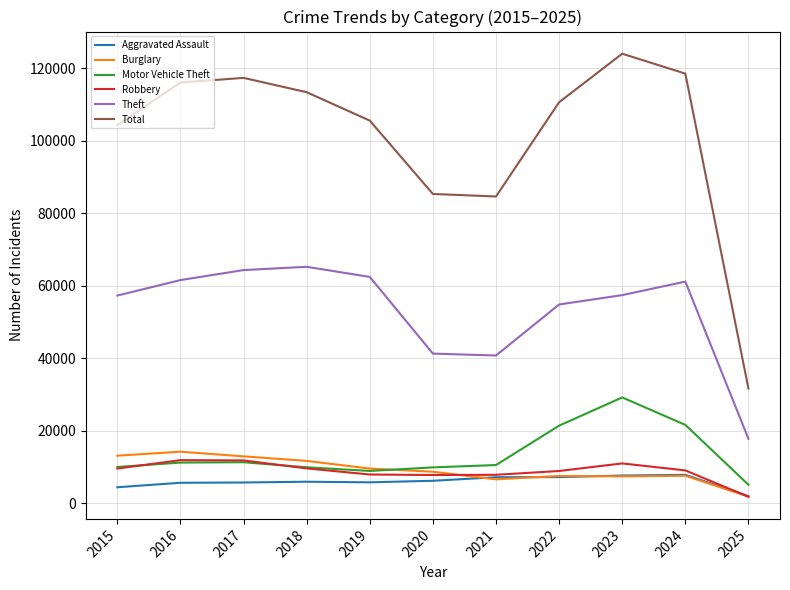

How many lines are shown in the chart?

6